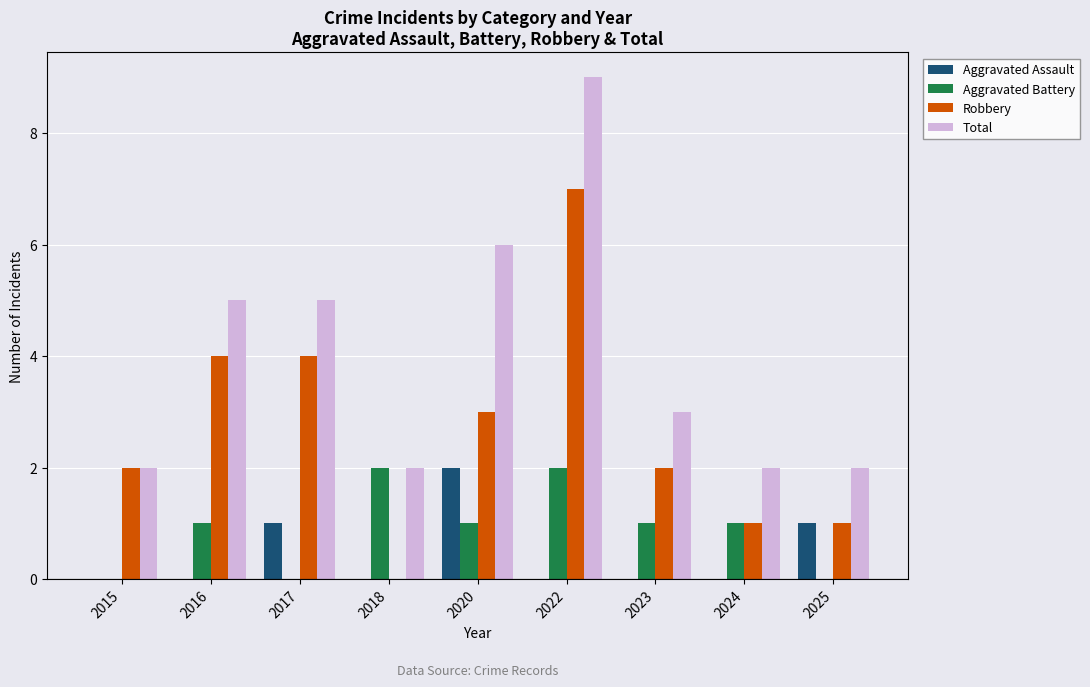

What is the total value across all series at 2016?

10